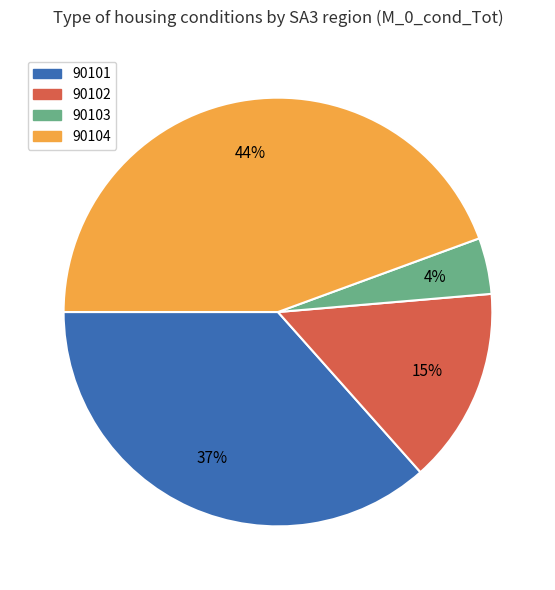

Do 90101 and 90102 together represent more than half of the pie?

Yes